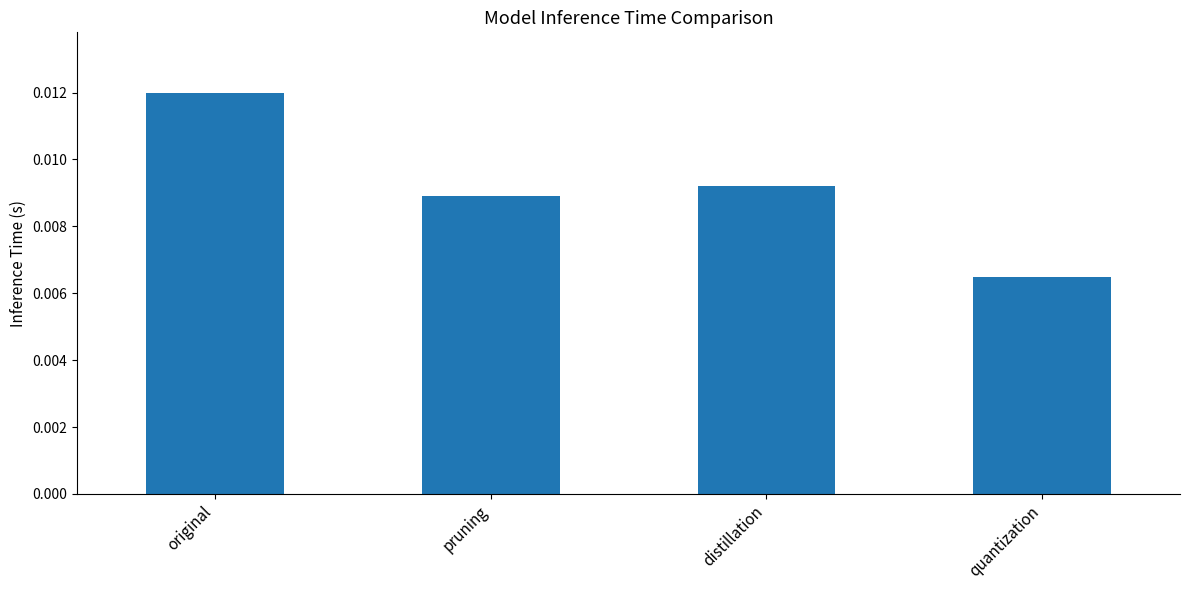

What position from the left is distillation?

3